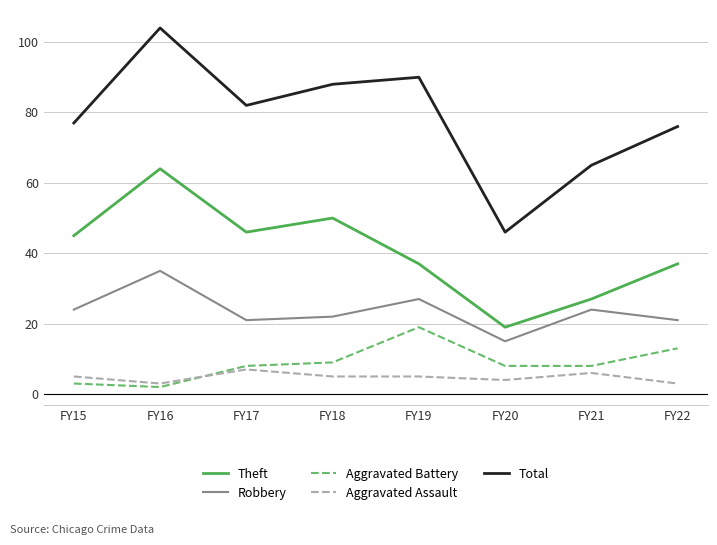

At which category does Aggravated Assault reach its first local peak?

FY17